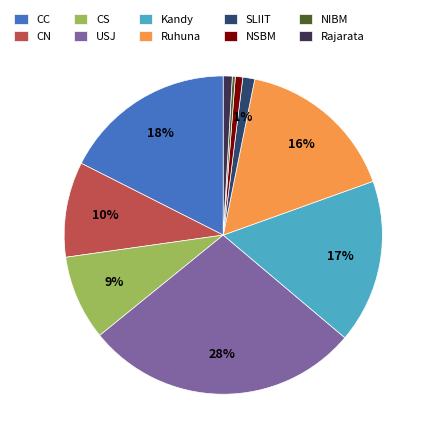

What is the largest slice in the pie chart?

USJ